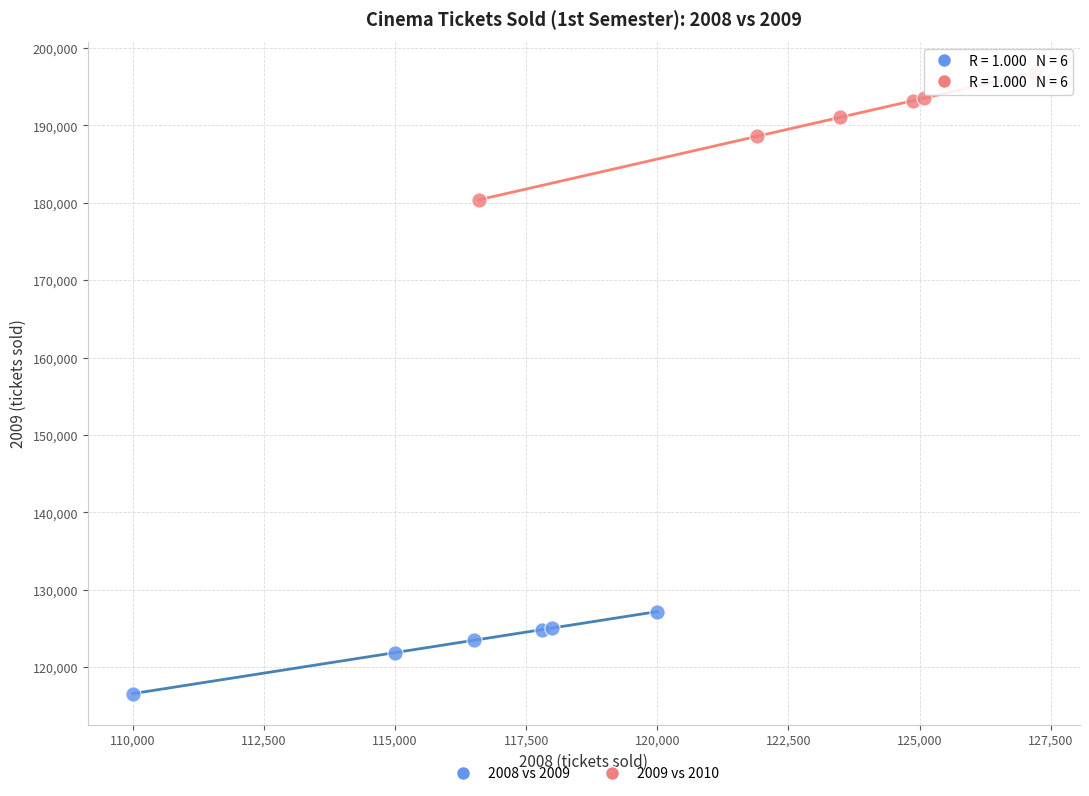

Which series contains the lowest Y value?

2008 vs 2009